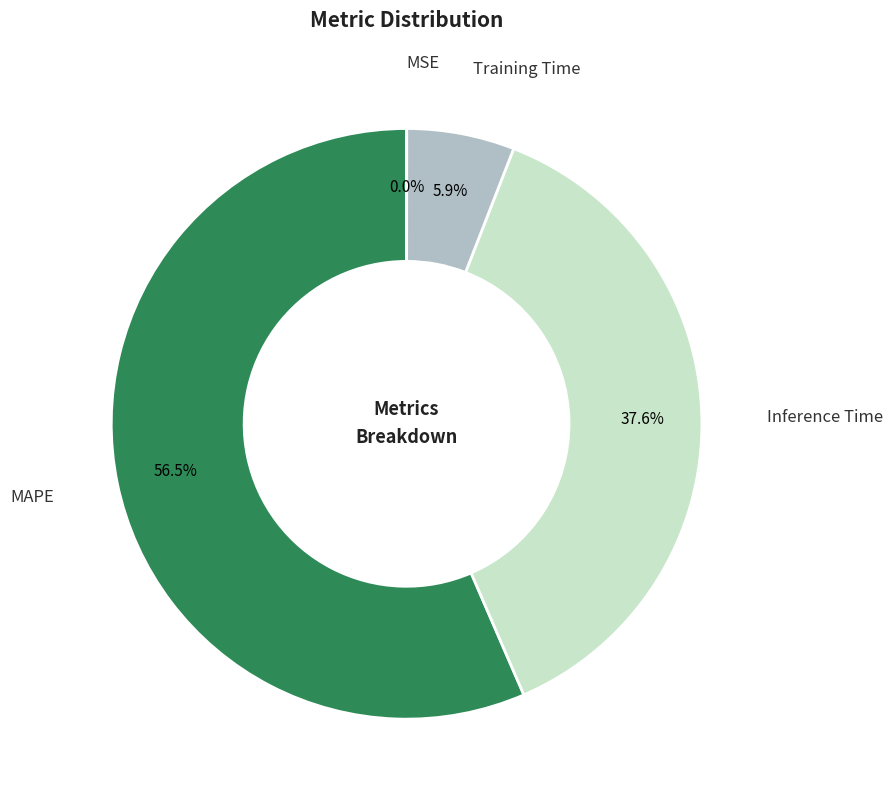

Is there a majority slice in this chart?

Yes